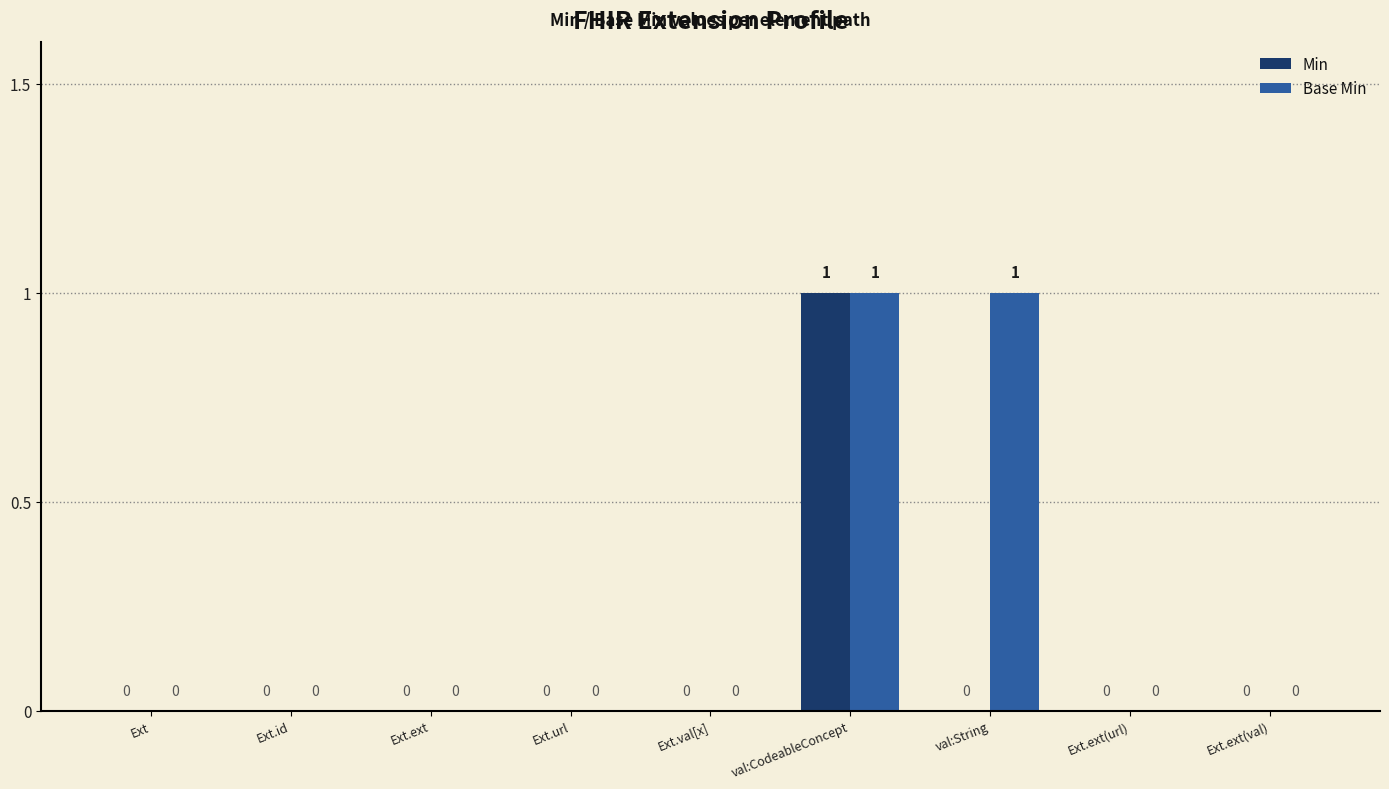

Count the Min values in the range 0 to 1.

9